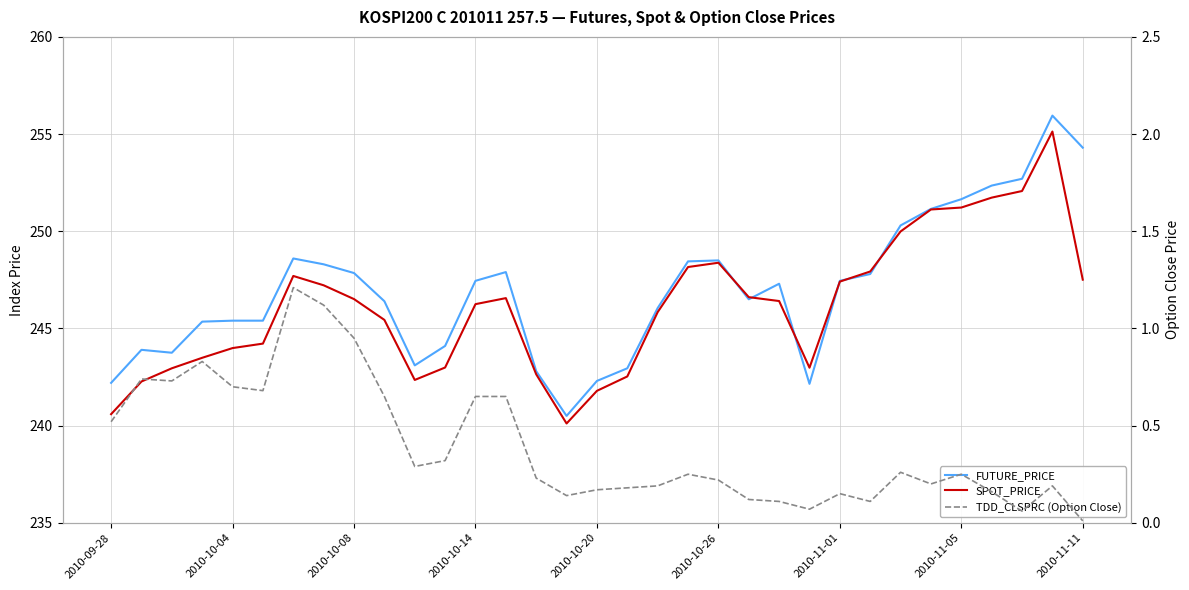

True or false: FUTURE_PRICE has a value of 64.6 at 13.

False